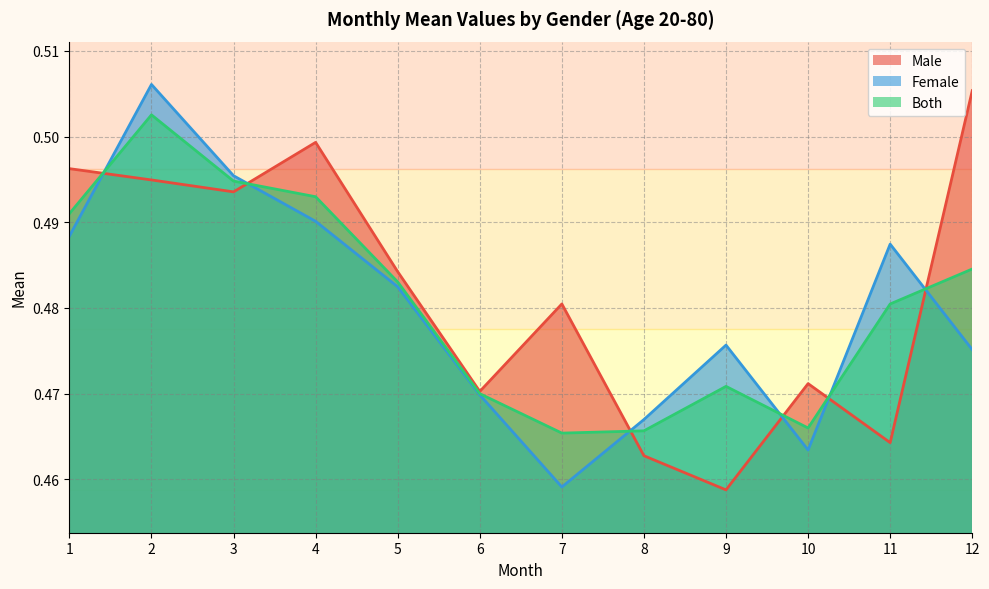

Which has a higher value, 10 or 6?

10